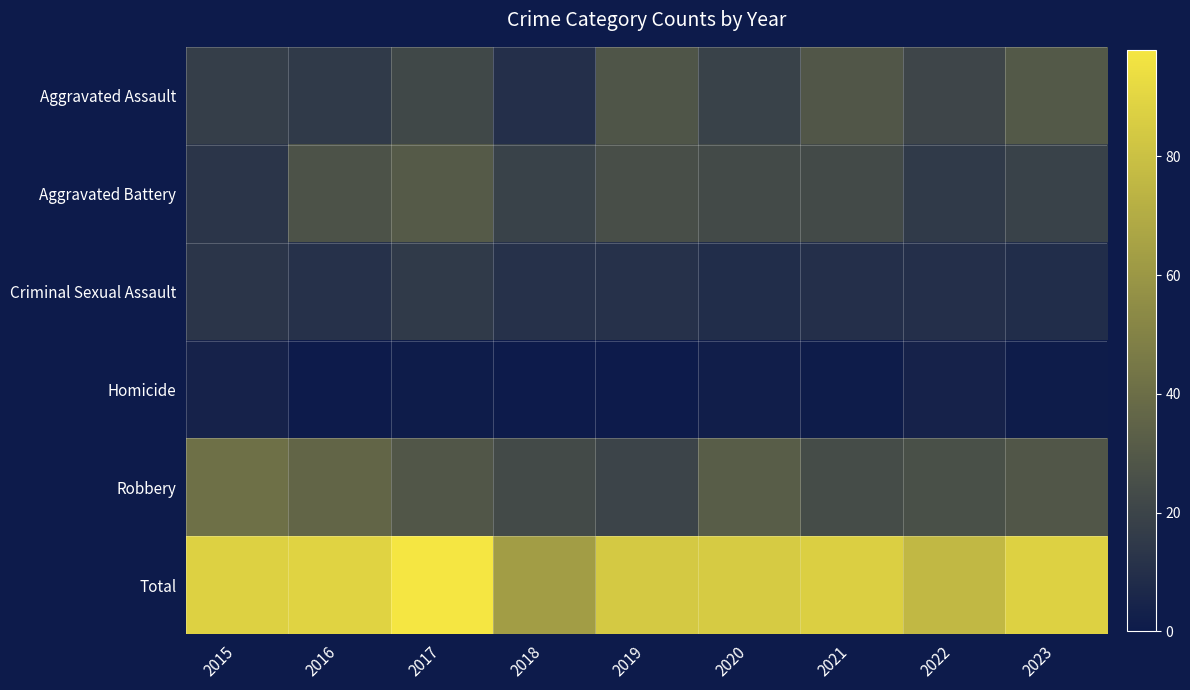

Which series has the largest total across all categories?

Total